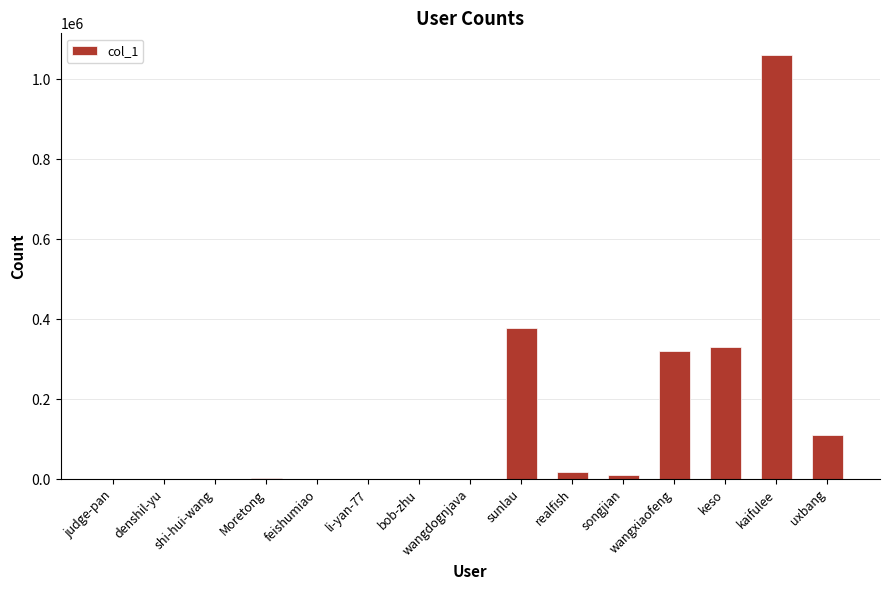

Which label corresponds to the largest value in the chart?

kaifulee